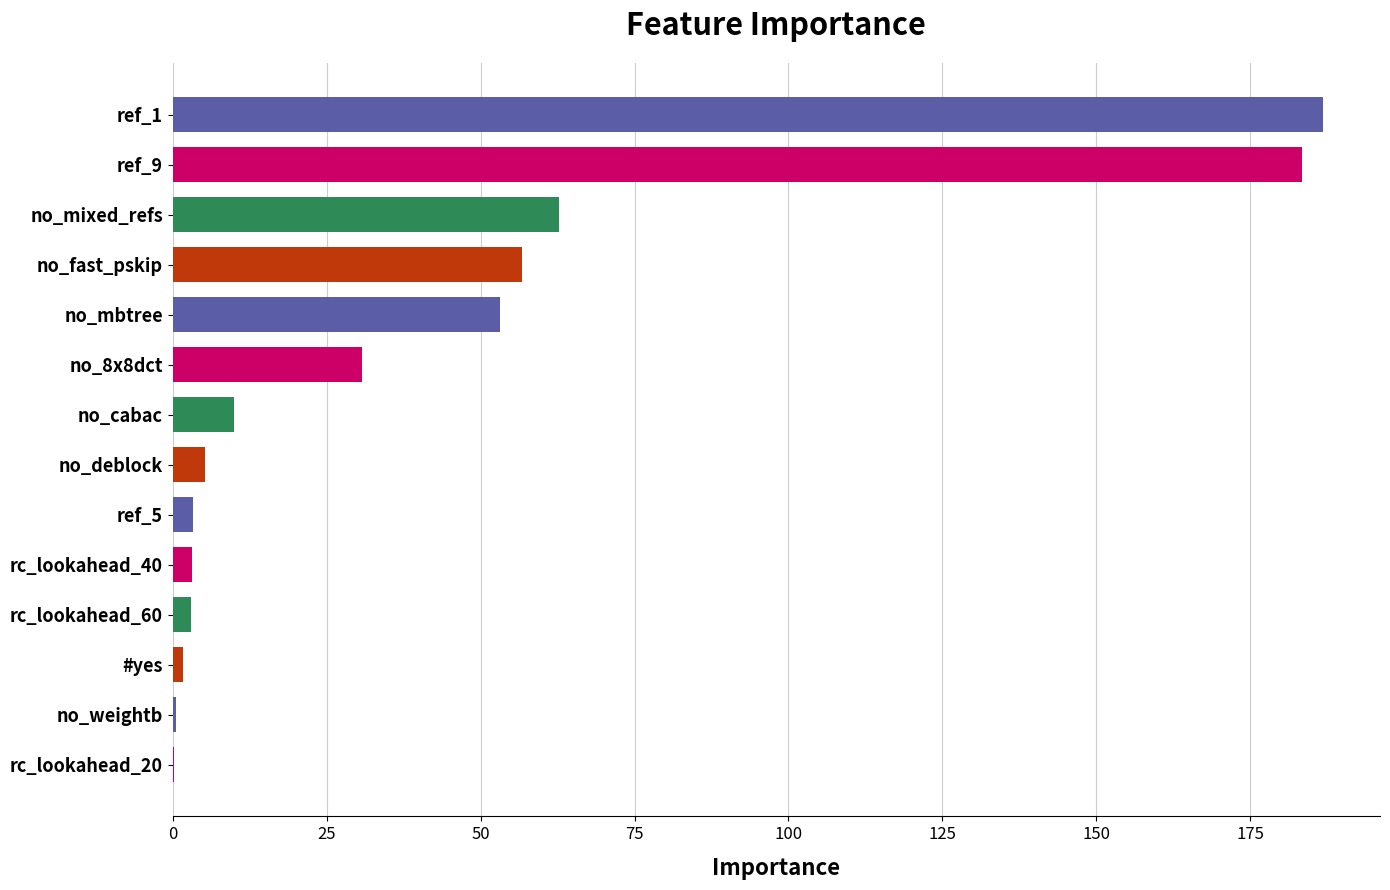

At which label is the value closest to 93?

no_mixed_refs